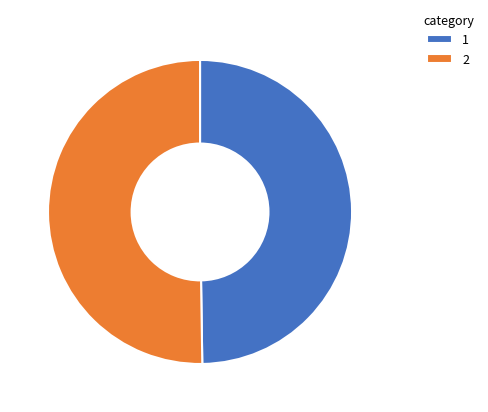

Do 1 and 2 together represent more than half of the pie?

Yes